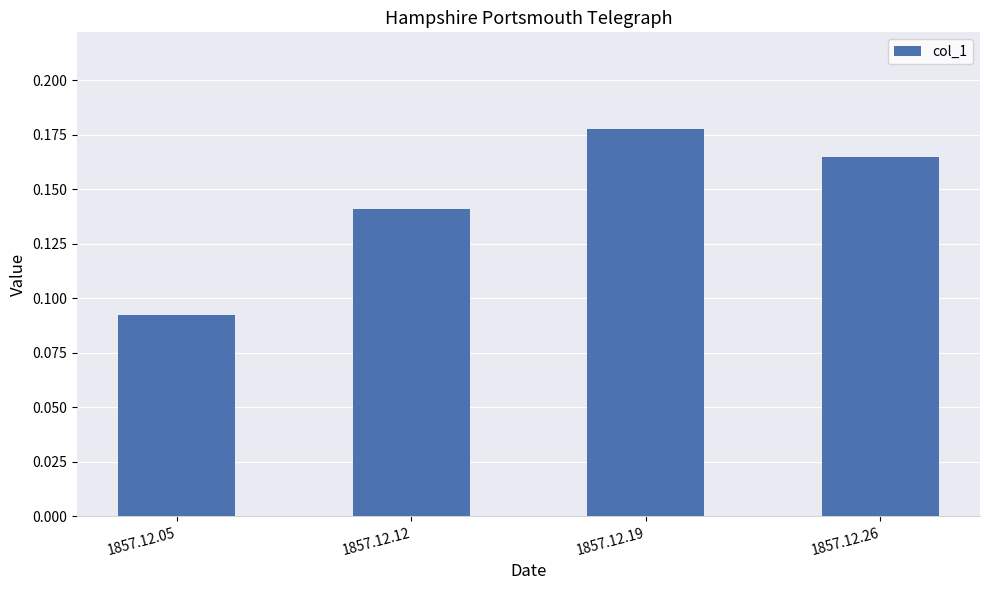

Count the values in the range 0 to 1.

4